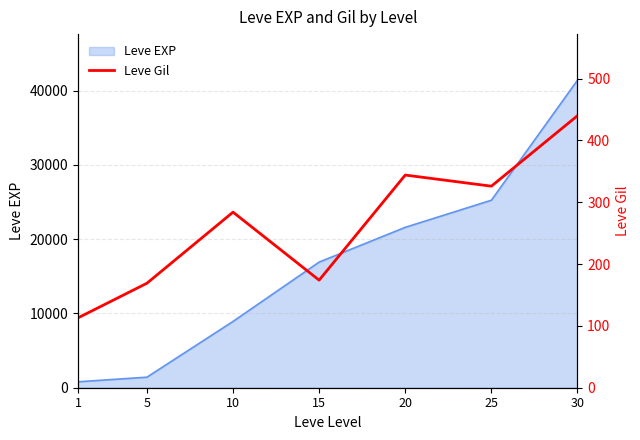

The value at 10 is 284. True or false?

True